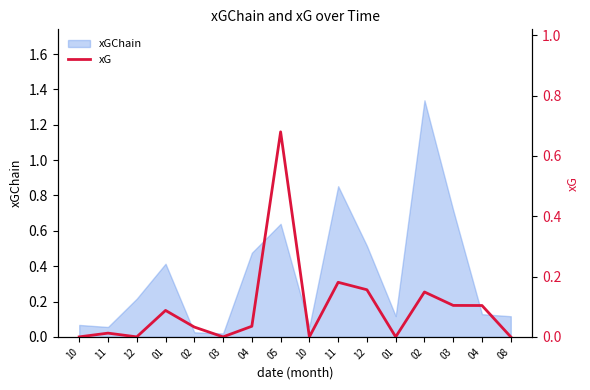

What is the difference between the maximum and minimum values?

0.7